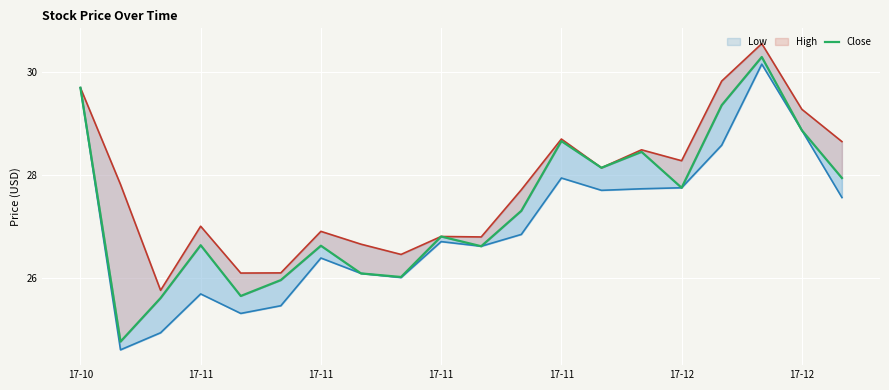

At which label does Close first exceed 27?

17-10